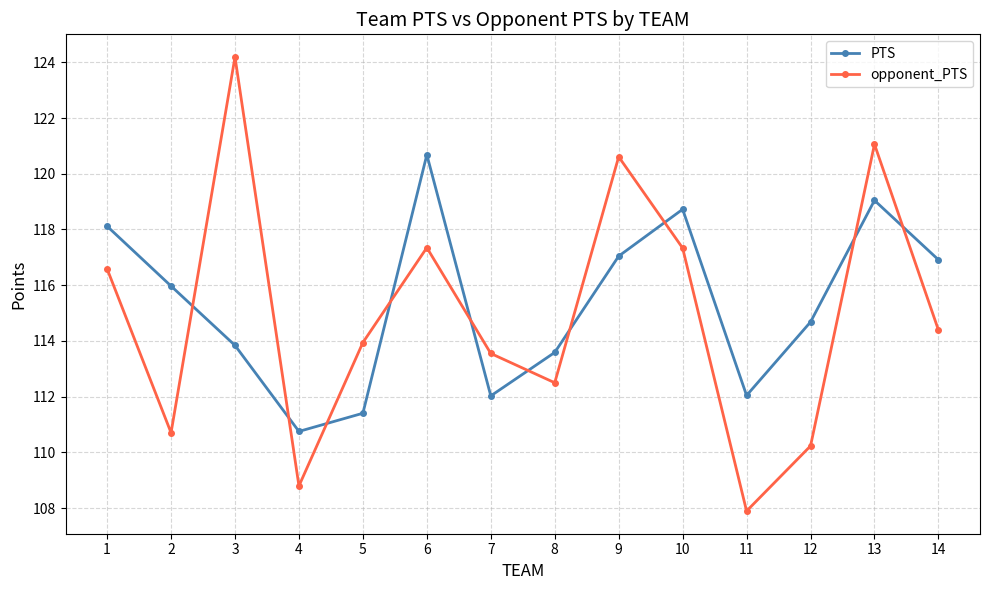

Which series has the widest spread of values?

opponent_PTS